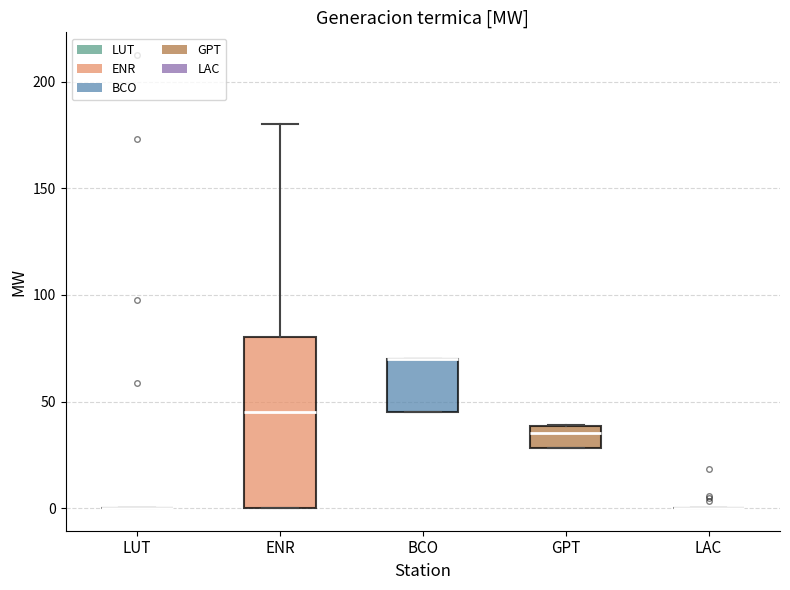

Reading left to right, transcribe this box plot: for each box, give where its median line is, the range the box spans, and where its two whiskers end, as read against the y-axis. The values are not printed on the chart, so give them approximately, as read against the axis.

LUT: box collapsed to a line at 0, whiskers 0 to 0
ENR: median 45, box 0 to 80, whiskers 0 to 180
BCO: median 70 (drawn on the box's upper edge), box 45 to 70, whiskers 45 to 70
GPT: median 35, box 30 to 40, whiskers 30 to 40
LAC: box collapsed to a line at 0, whiskers 0 to 0